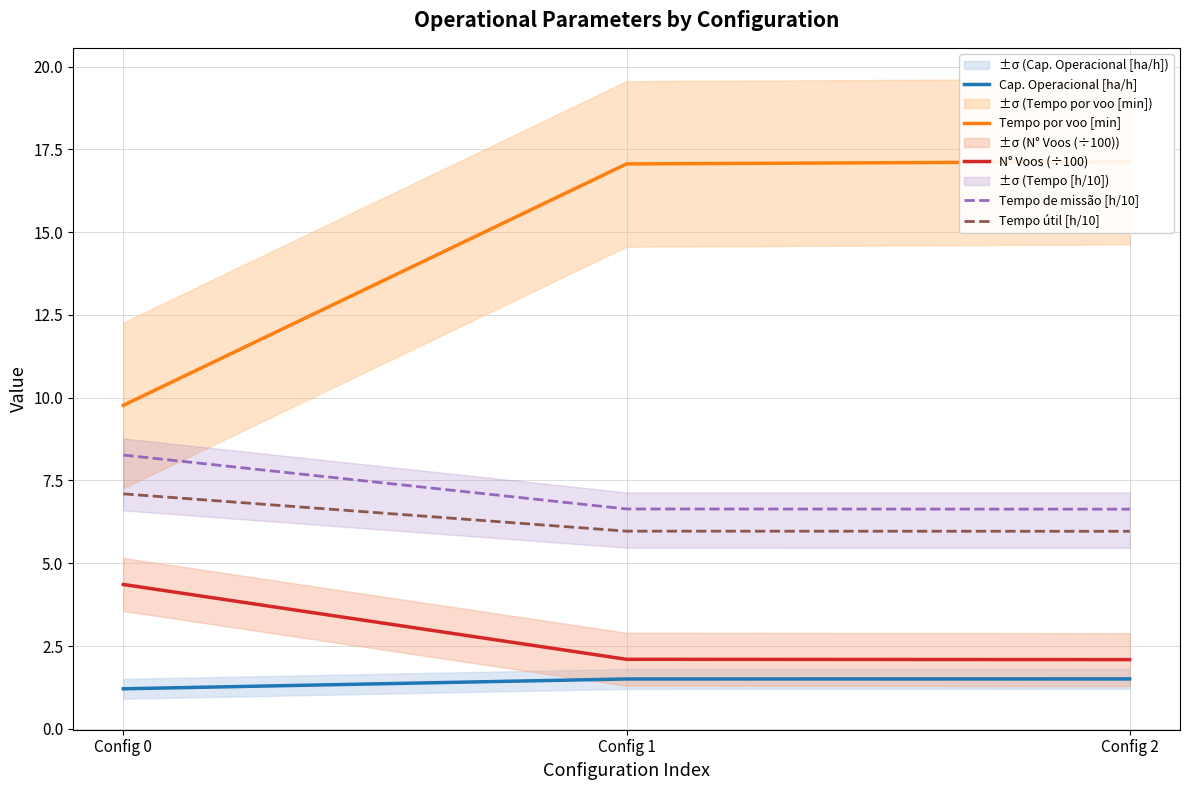

Which series has the largest total across all categories?

Tempo por voo [min]